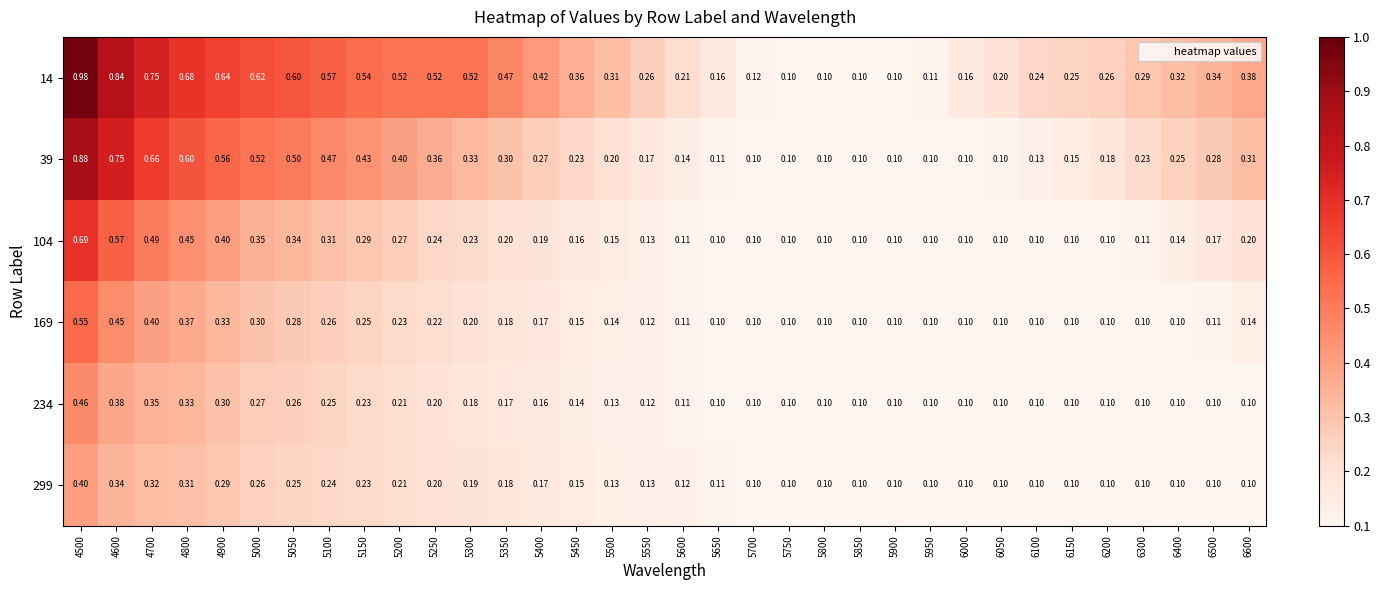

Is the value of 299 at 5300 greater than the value of 169 at 6150?

Yes